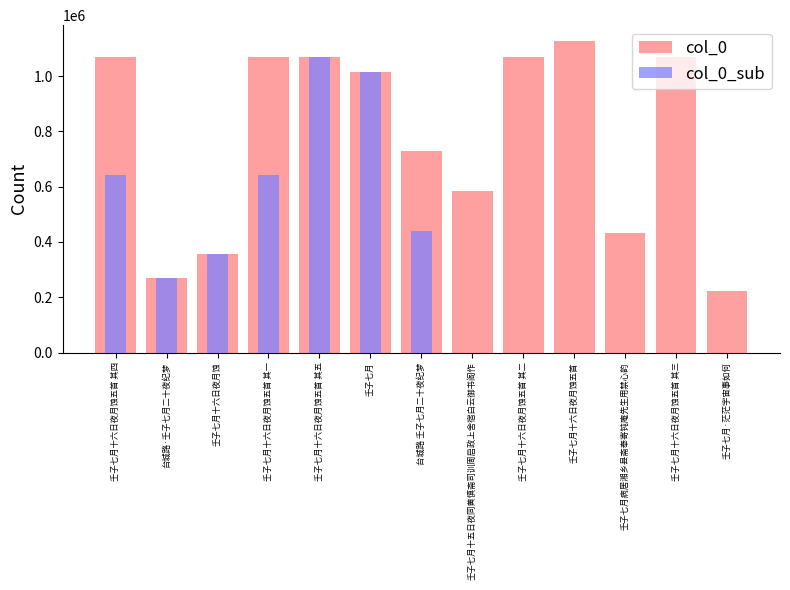

Which has a higher value, 壬子七月十六日夜月蚀五首 or 壬子七月·茫茫宇宙事如何?

壬子七月十六日夜月蚀五首